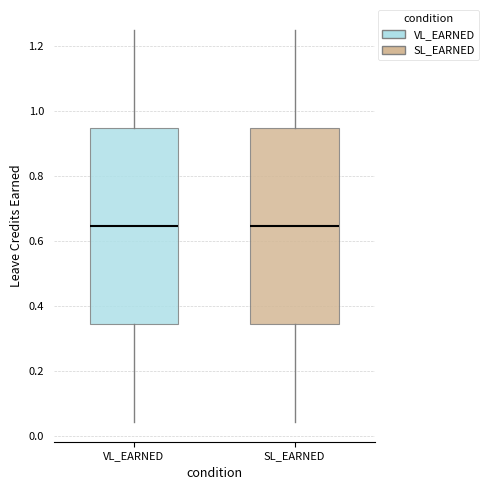

Where is the lower edge of the box for SL_EARNED on the y-axis? The values are not printed on the chart, so give them approximately, as read against the axis.

0.34